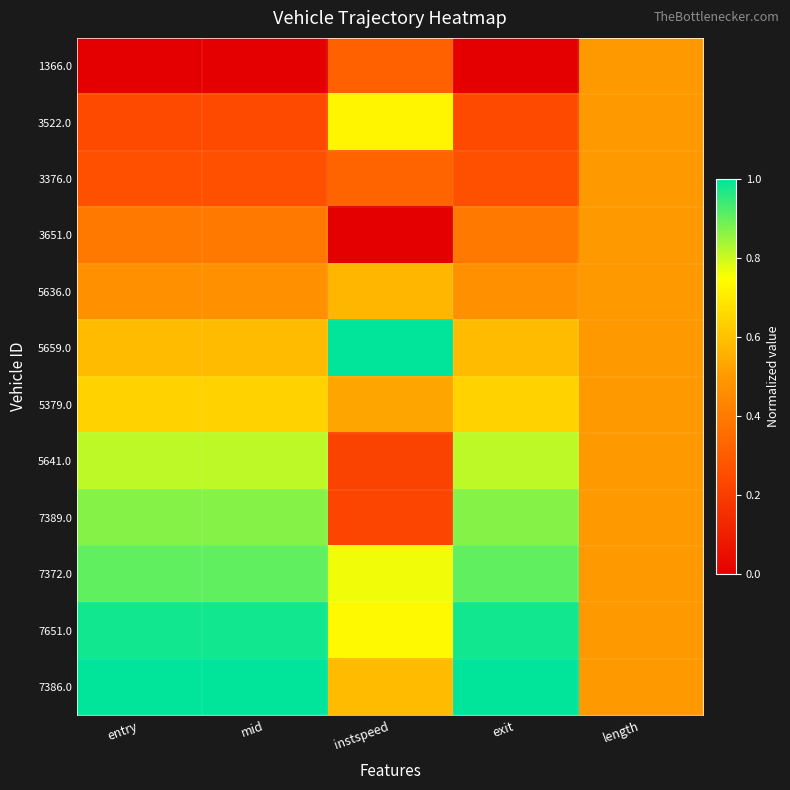

Which has a higher value, mid or instspeed?

instspeed